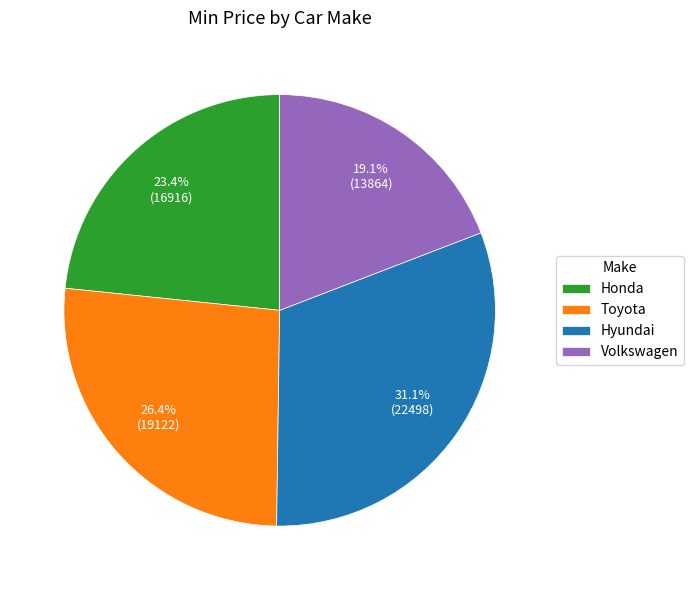

Approximately how many times larger is the value at Honda compared to Hyundai?

0.8